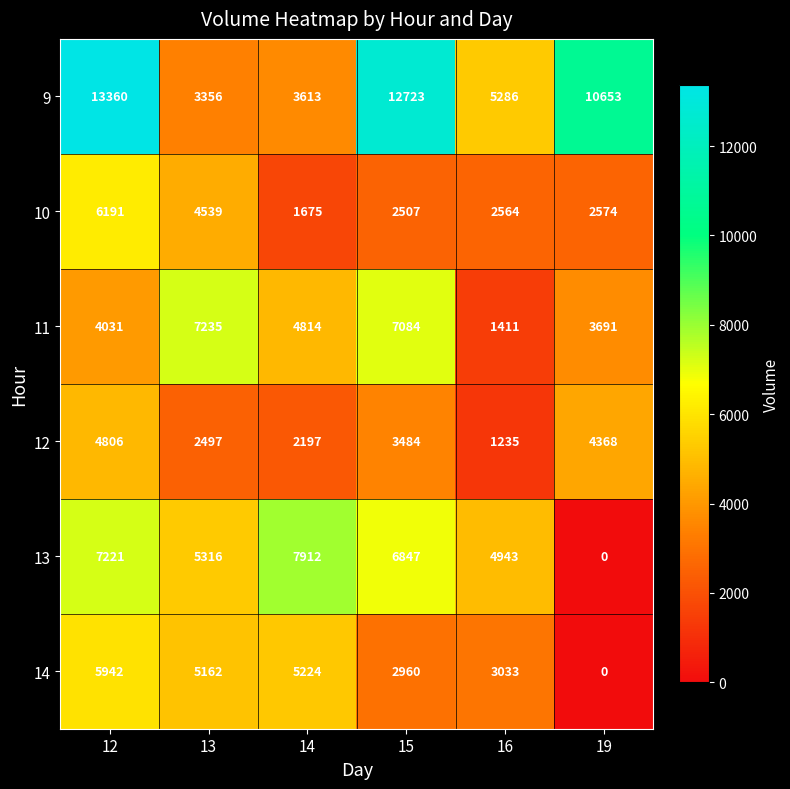

Which series has the largest total across all categories?

9